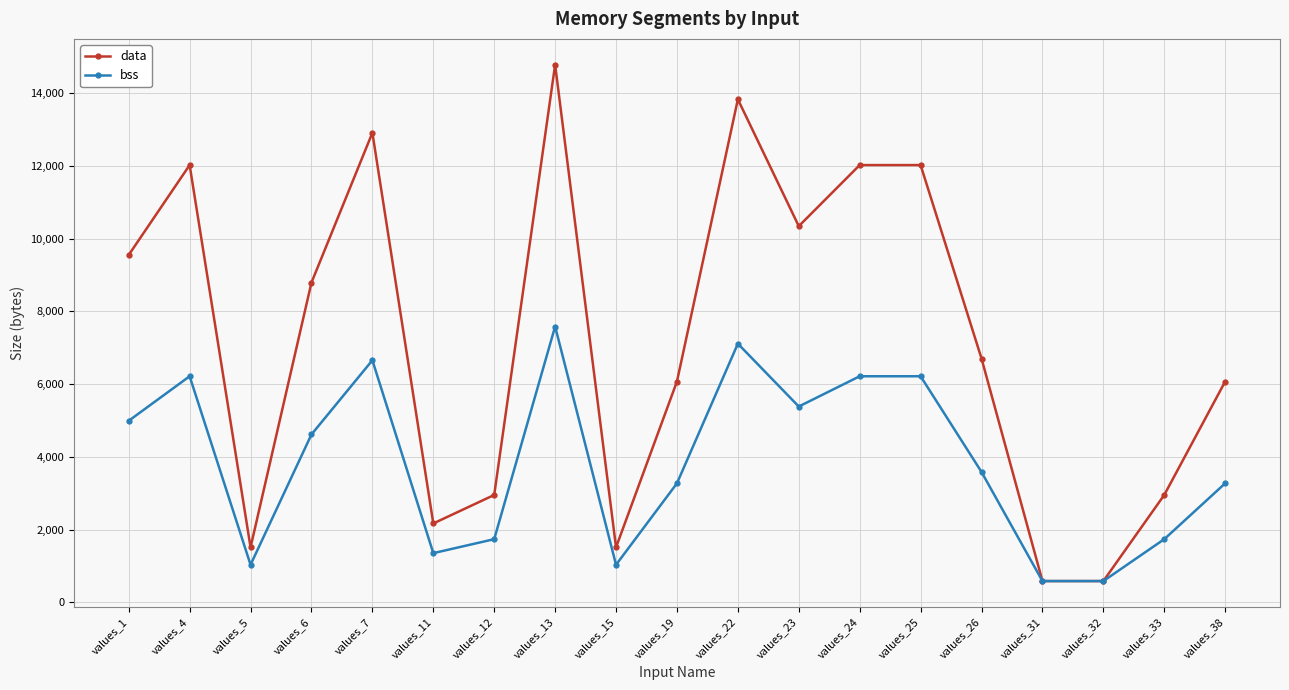

Which series has the largest total across all categories?

data